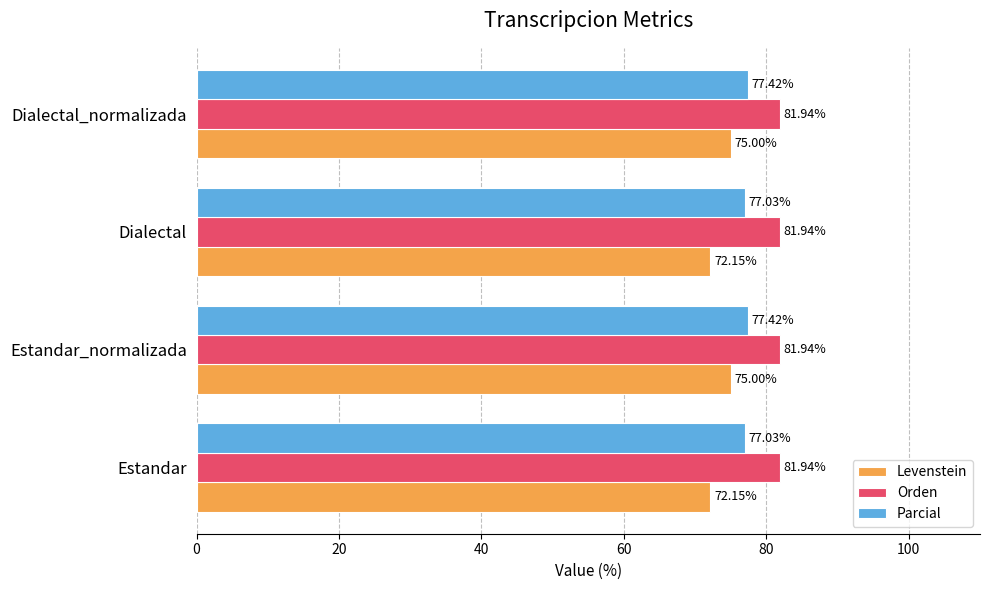

Which series has the widest spread of values?

Levenstein